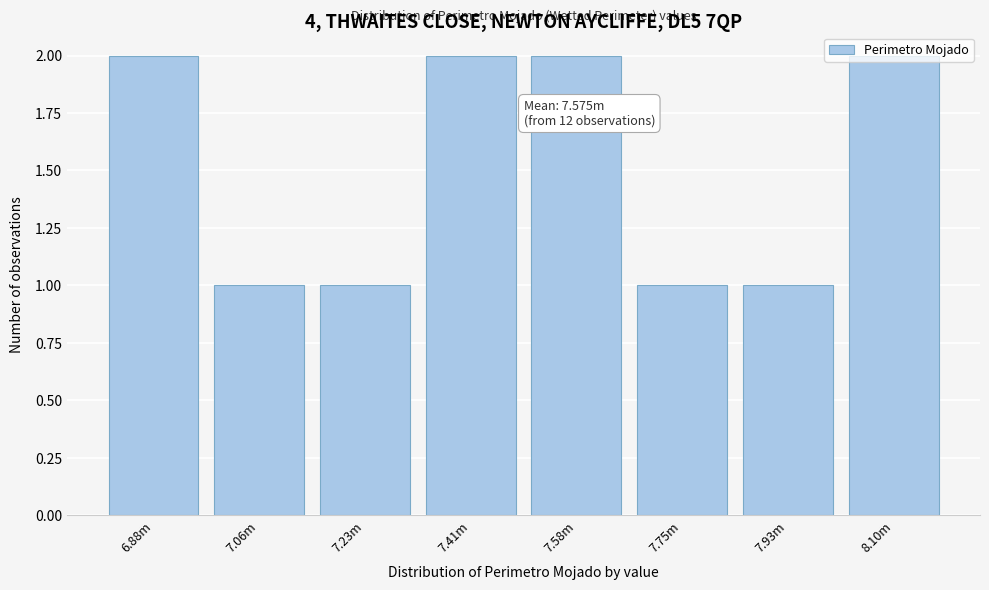

Between 7.93m and 8.10m, which is larger?

8.10m